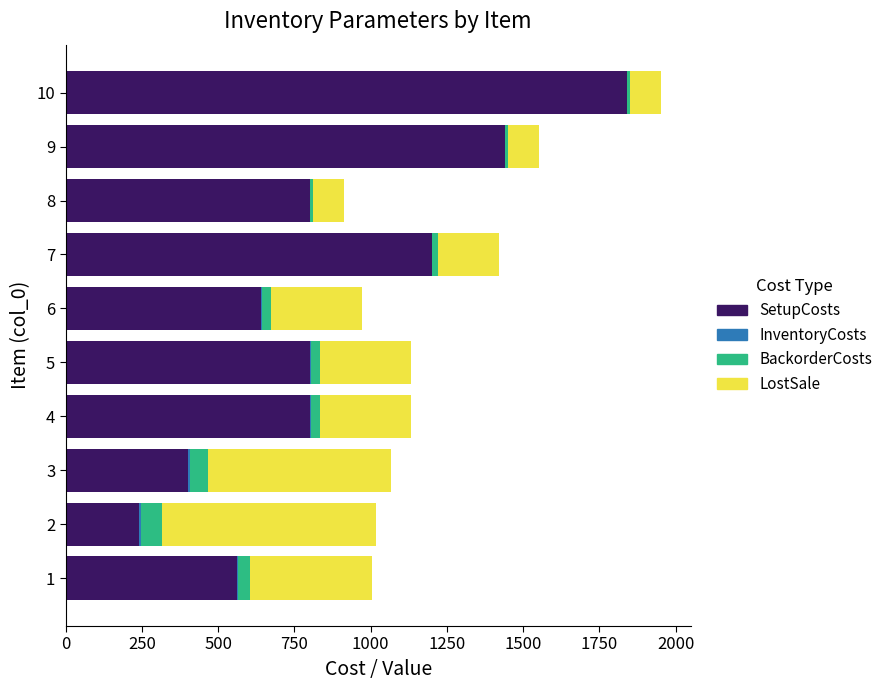

At which category is the sum across all series the highest?

10